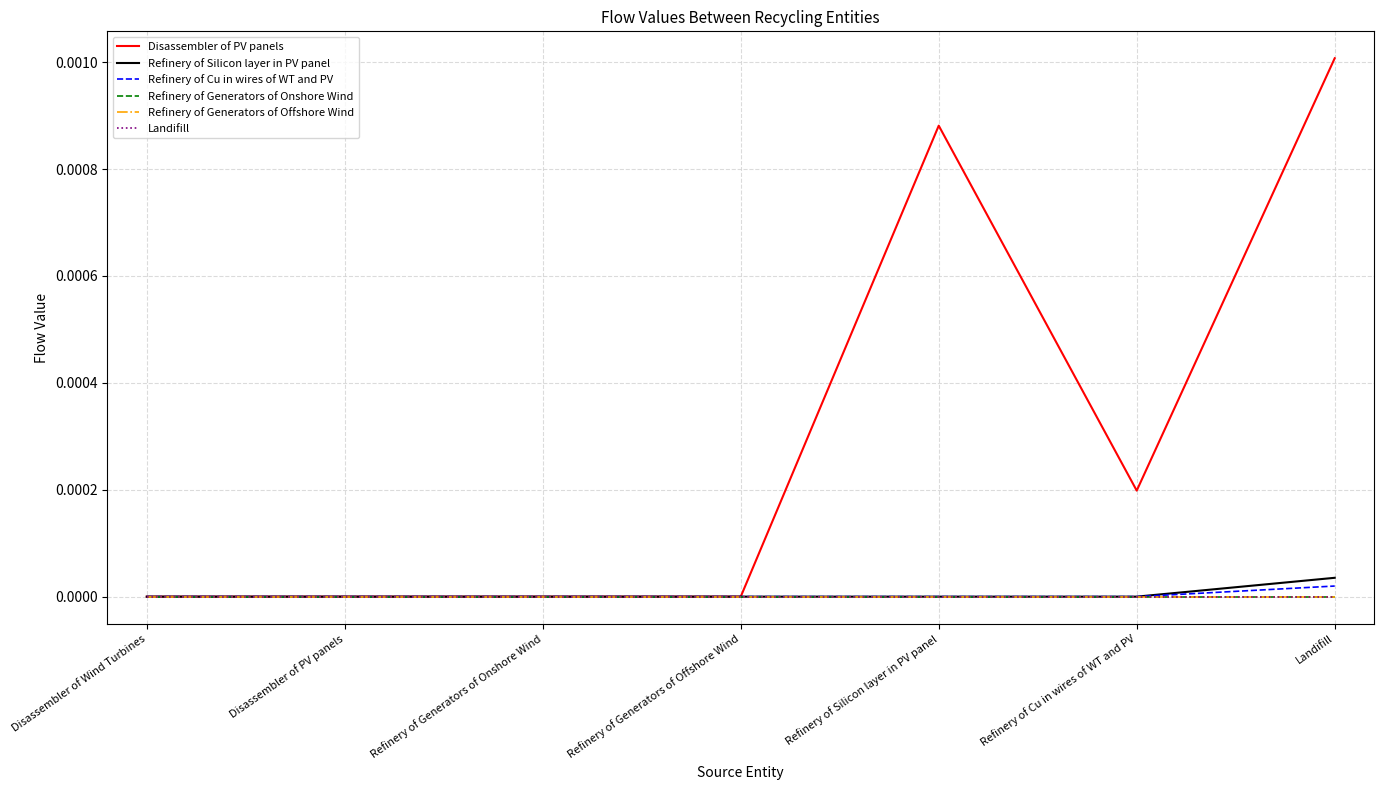

Does the chart have visible grid lines?

Yes